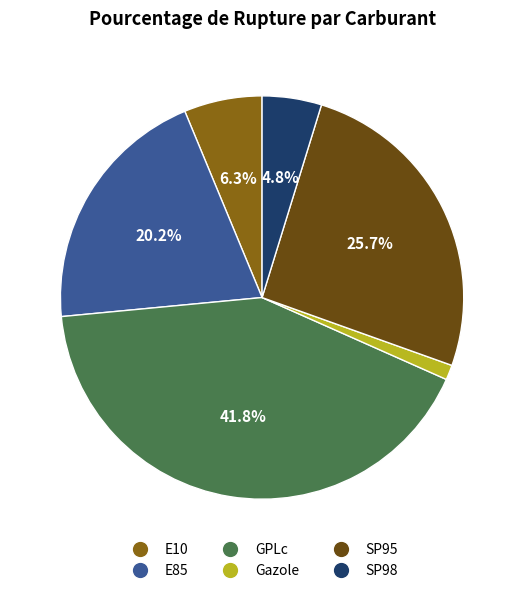

Which slice is the smallest?

Gazole